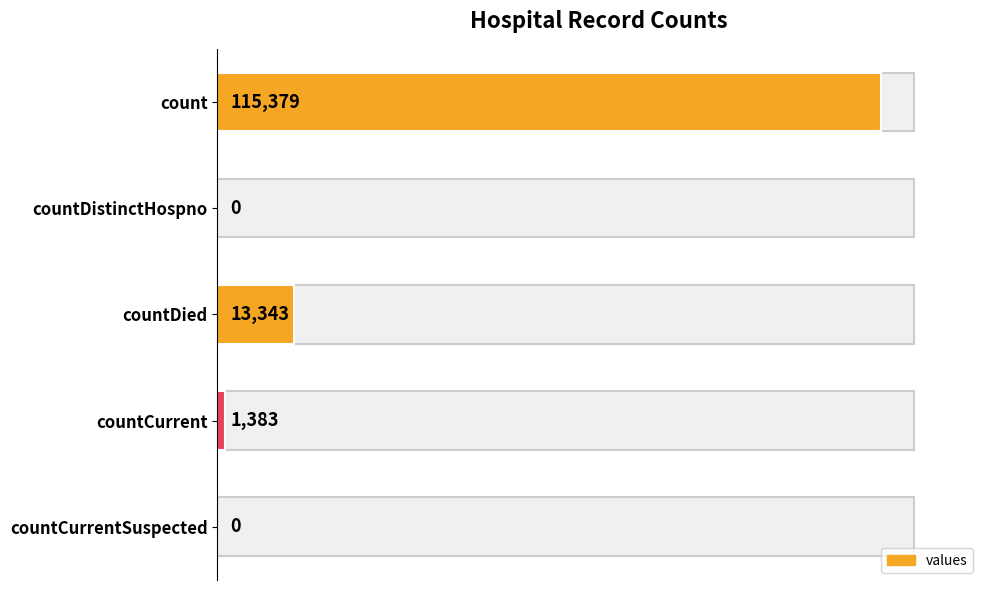

What is the sum of the values at count and countDistinctHospno?

115379